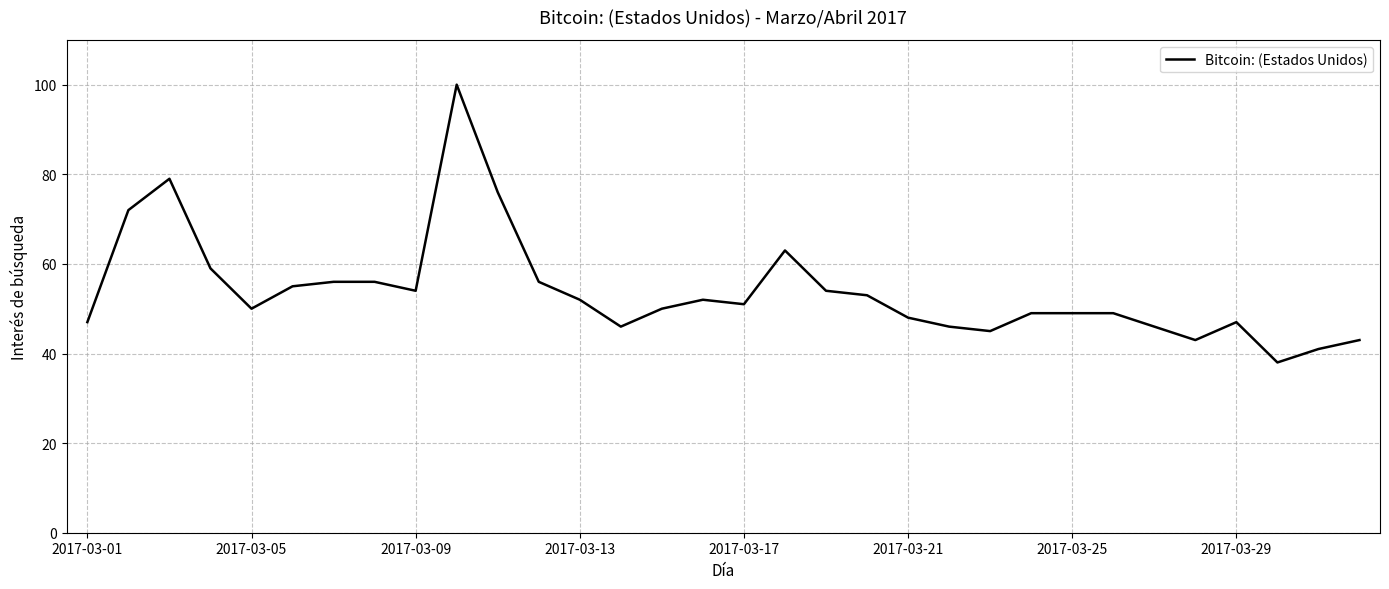

How many lines are shown in the chart?

1